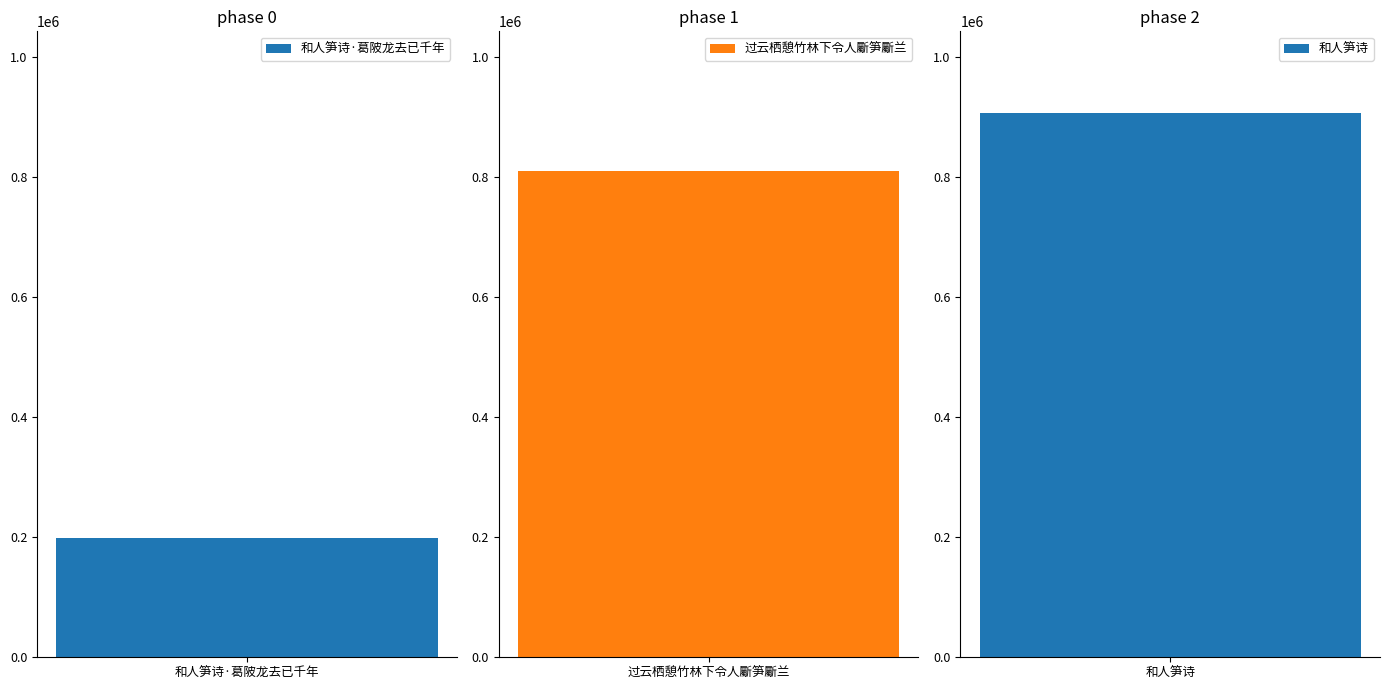

At which label does the data first exceed 809601?

和人笋诗